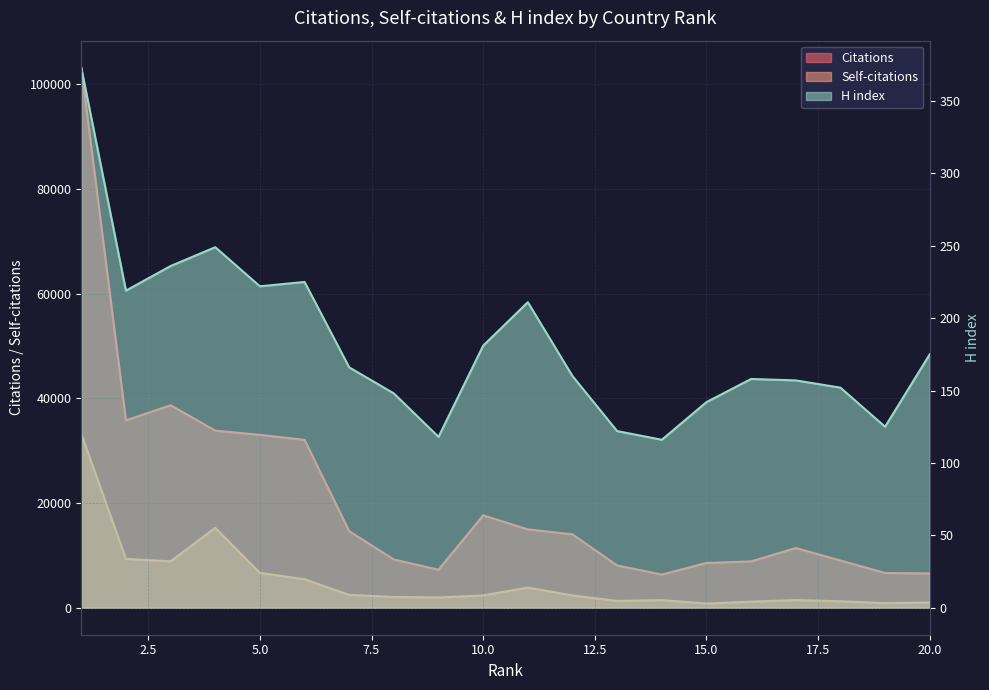

What is the difference between the second highest and minimum values in the Self-citations series?

14475